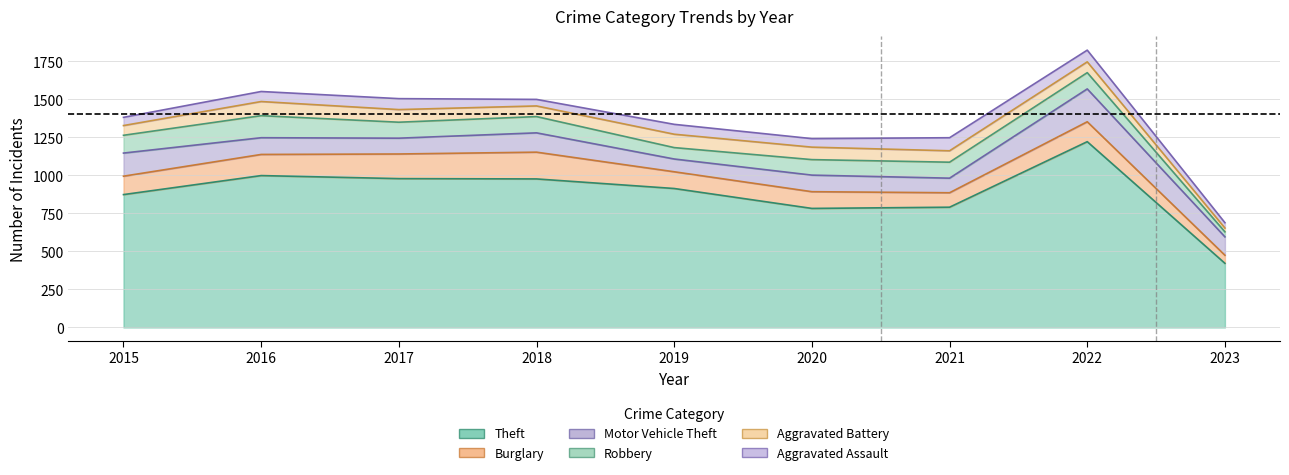

How many intersections are there between Burglary and Motor Vehicle Theft?

2